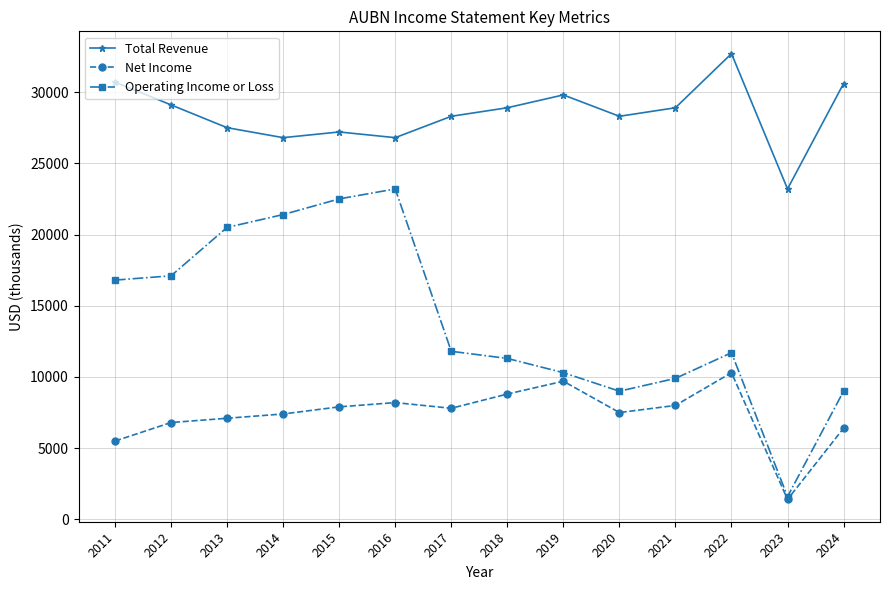

True or false: Operating Income or Loss and Total Revenue intersect in this chart.

False